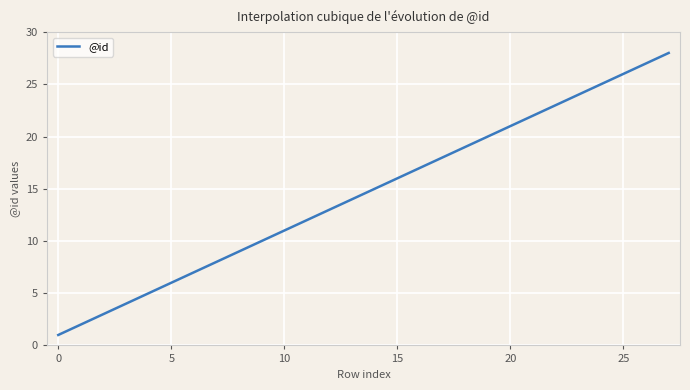

What is the minimum value shown in the chart?

1.0